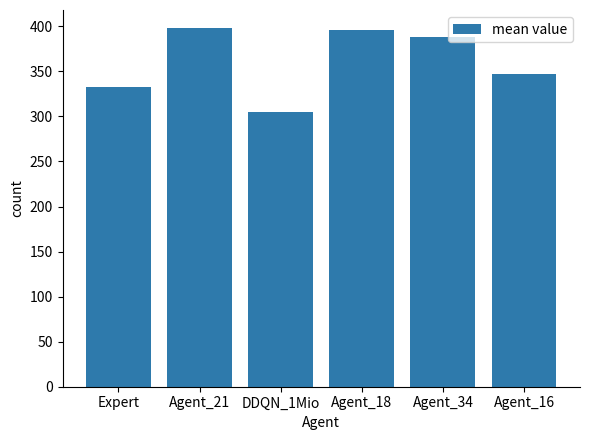

Where does the data first go above 388?

Agent_21